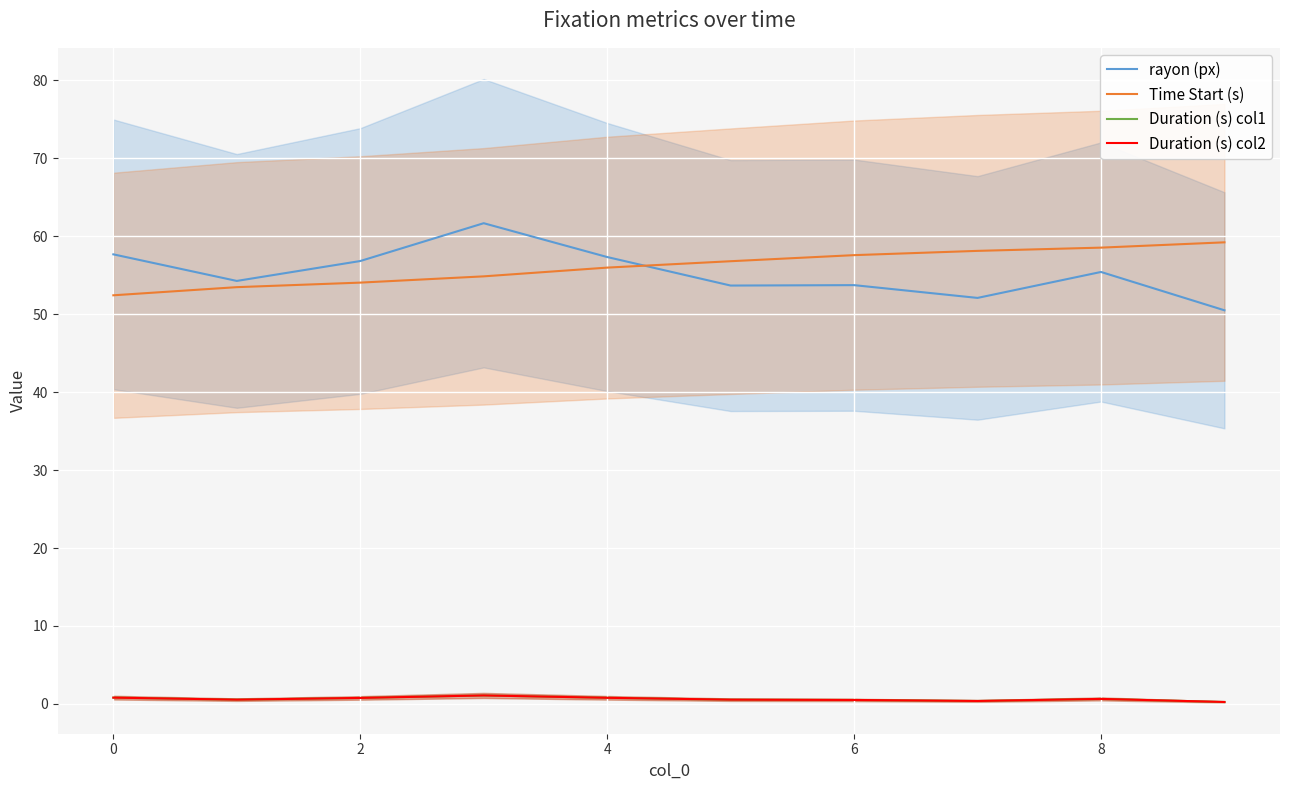

Is it true that Time Start (s) equals 73.0 at 4?

False